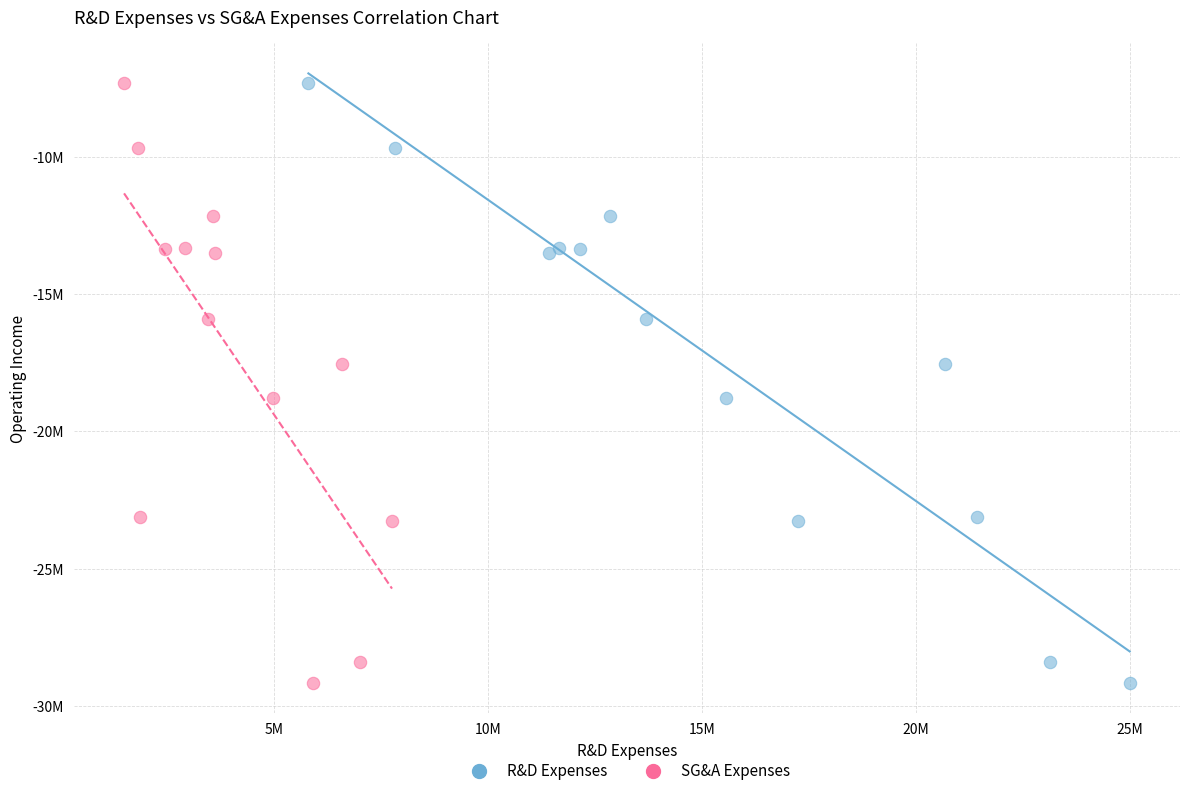

What are all the series names shown in the legend?

R&D Expenses, SG&A Expenses